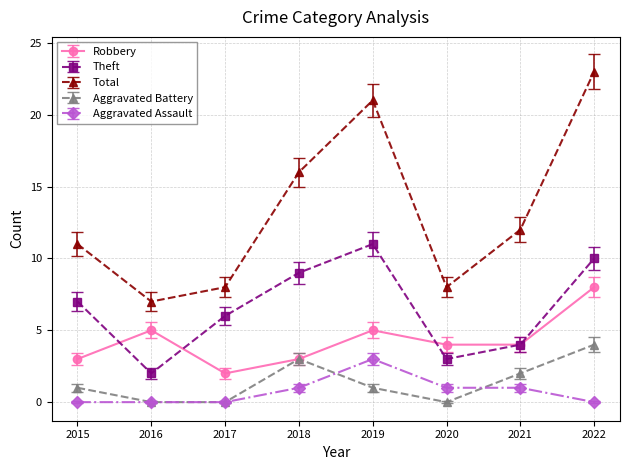

At which category does Robbery reach its first local valley?

2017